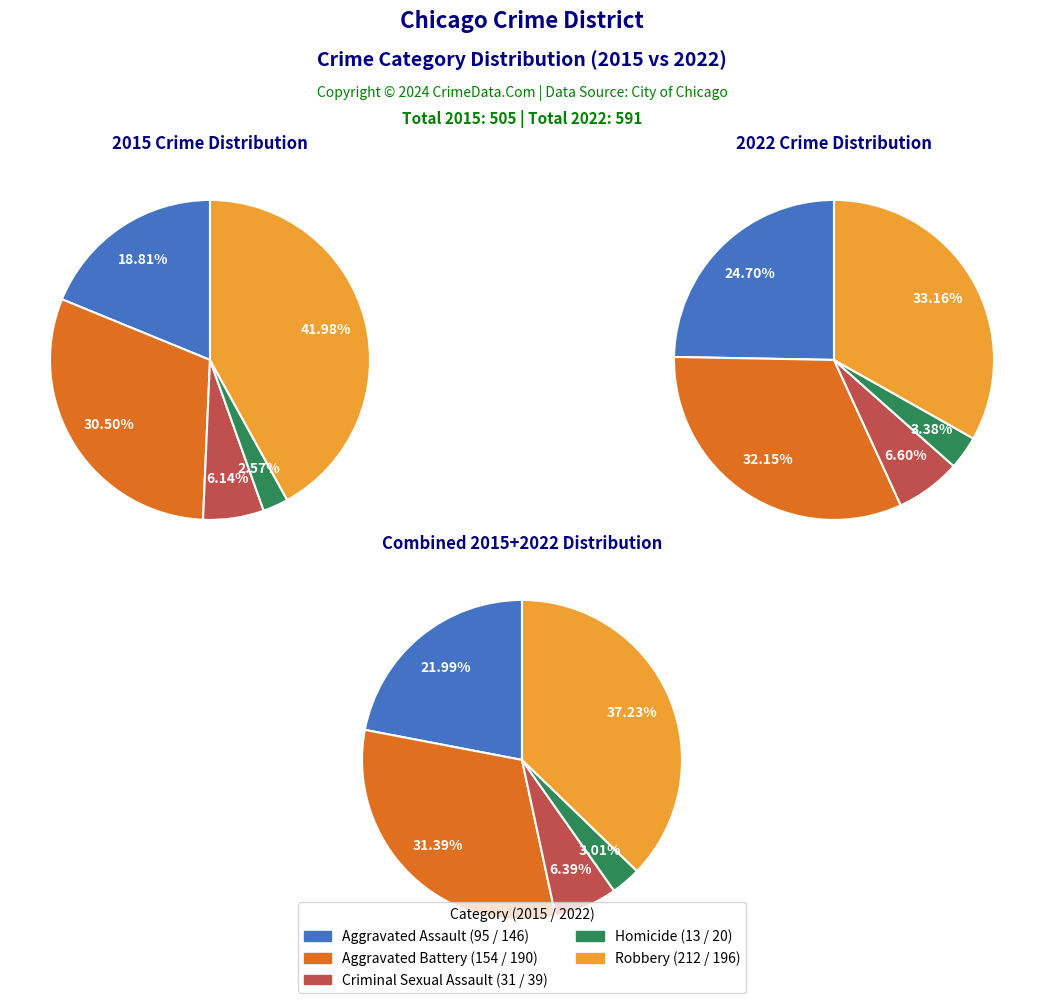

The 4 slice represents 25% of the pie. True or false?

False